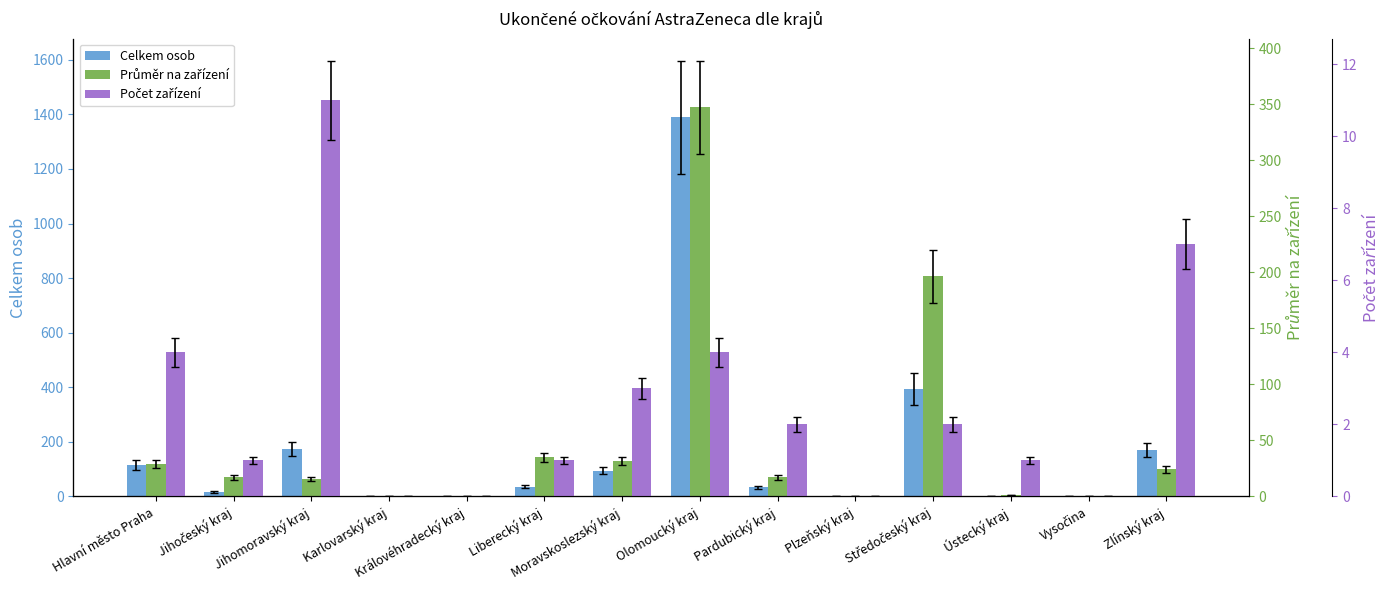

Where does the Průměr na zařízení series first go above 17?

Hlavní město Praha